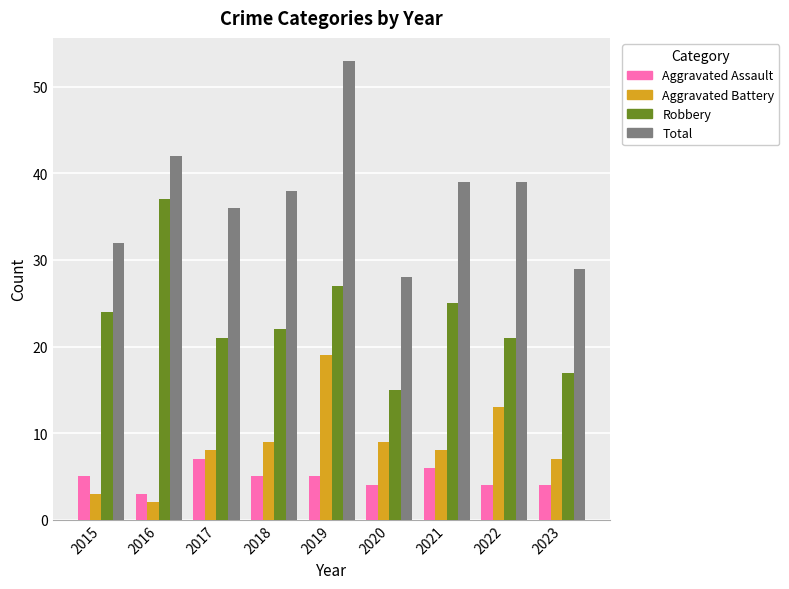

Reading right to left, list all the values displayed in this chart.

Aggravated Assault: 4	4	6	4	5	5	7	3	5
Aggravated Battery: 7	13	8	9	19	9	8	2	3
Robbery: 17	21	25	15	27	22	21	37	24
Total: 29	39	39	28	53	38	36	42	32